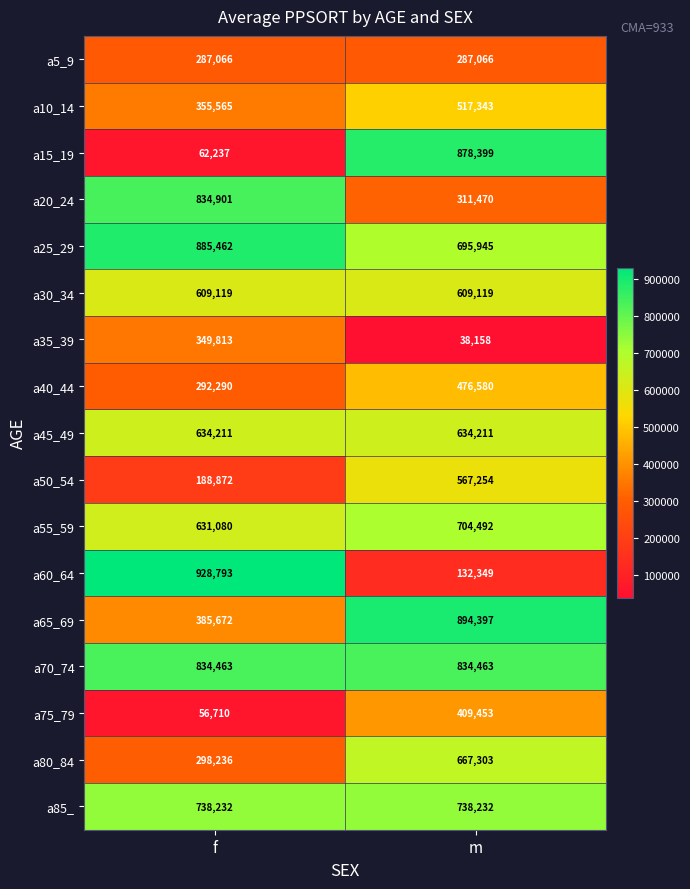

How many categories are shown in the chart?

2